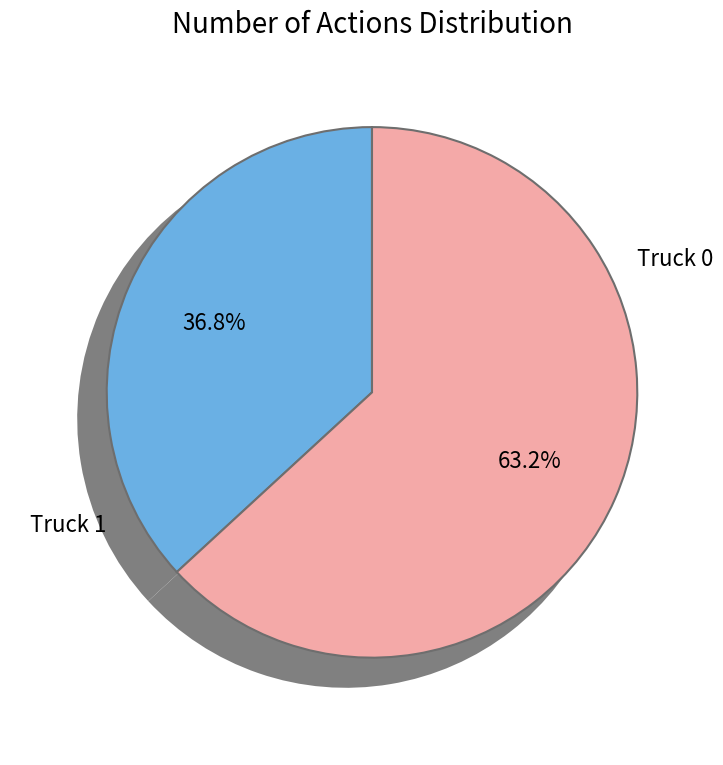

To the nearest percent, what is the combined percentage of Truck 0 and Truck 1?

100%